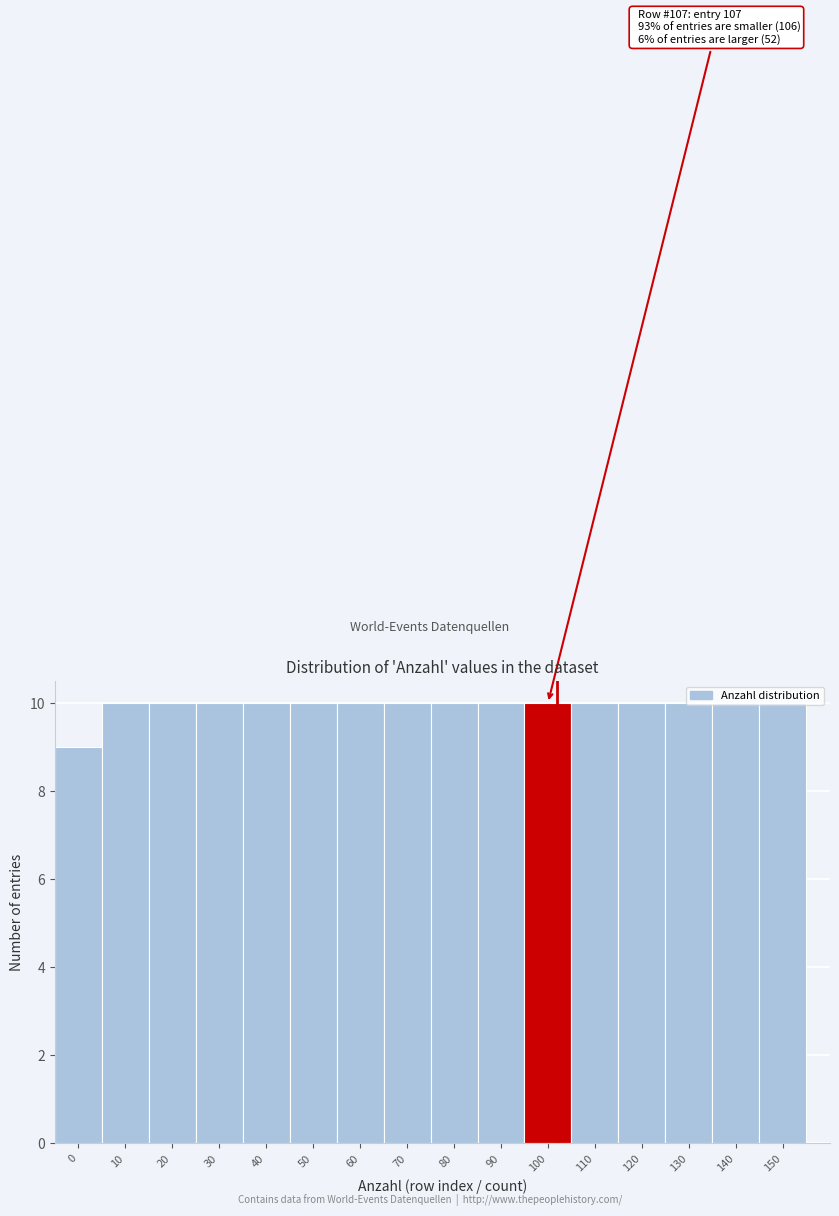

What is the greatest value displayed?

10